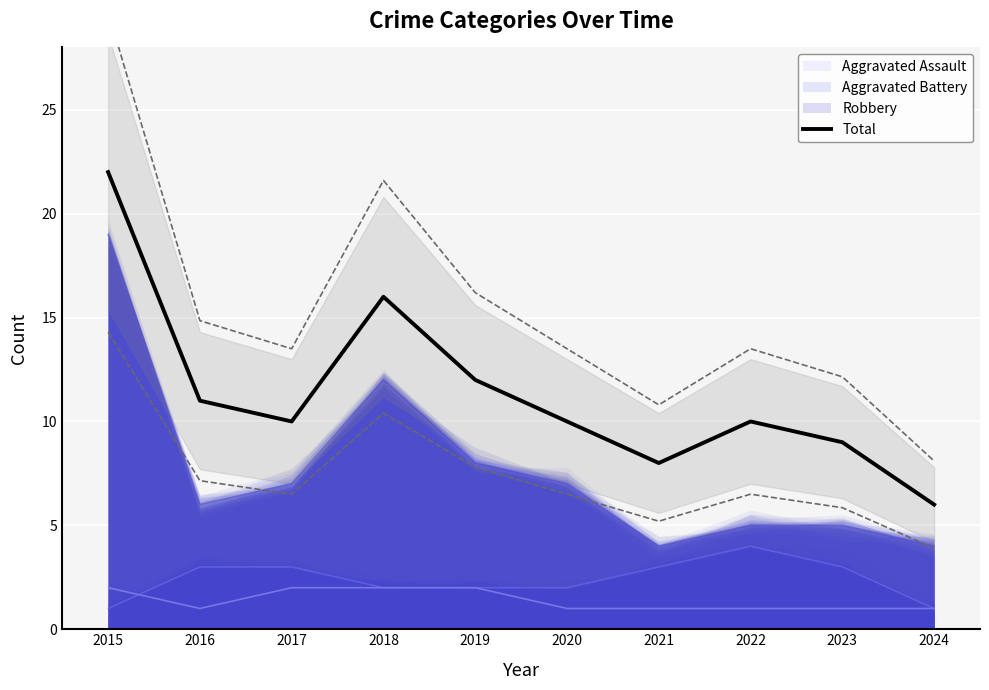

What is the highest value of the Total series?

22